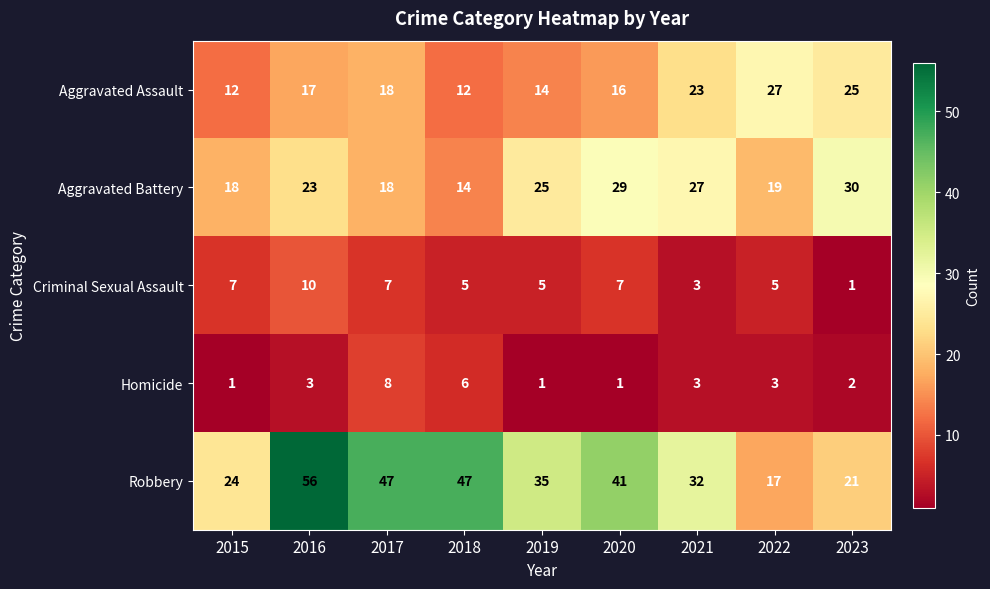

What is the maximum value shown in the chart?

56